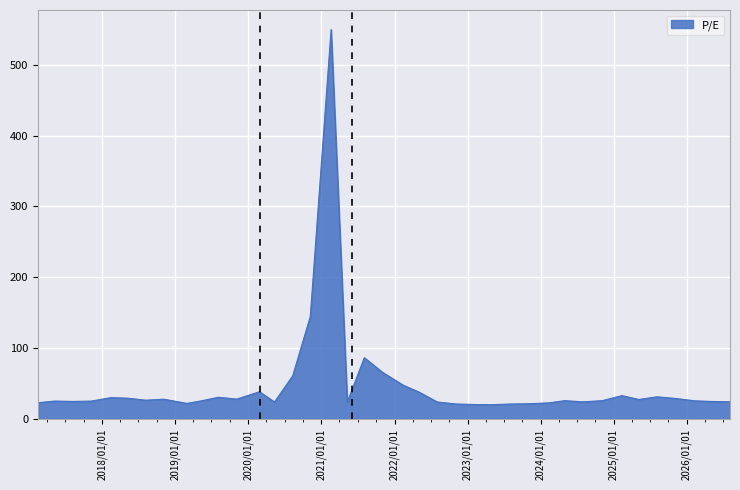

What is the smallest value displayed?

20.0